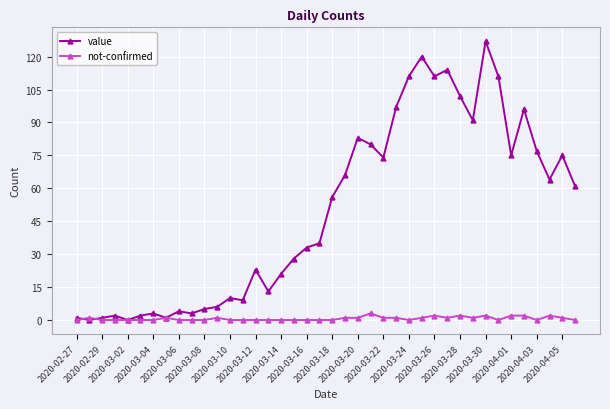

What are all the series names shown in the legend?

value, not-confirmed